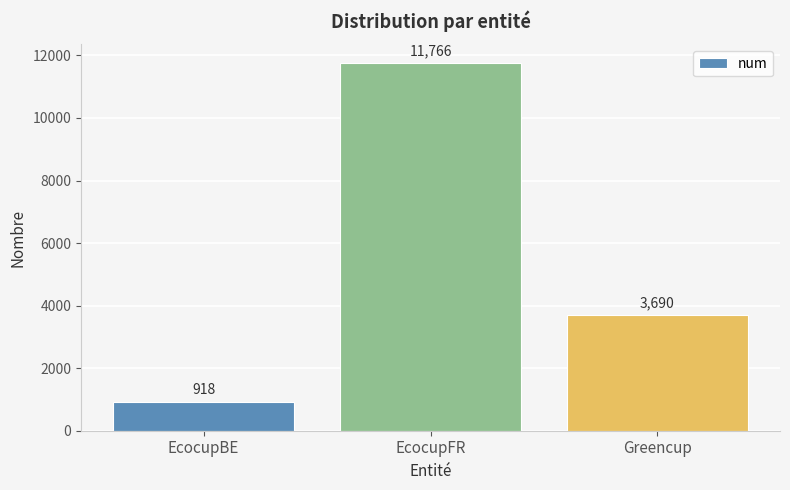

At which category does the chart reach its peak across all series?

EcocupFR